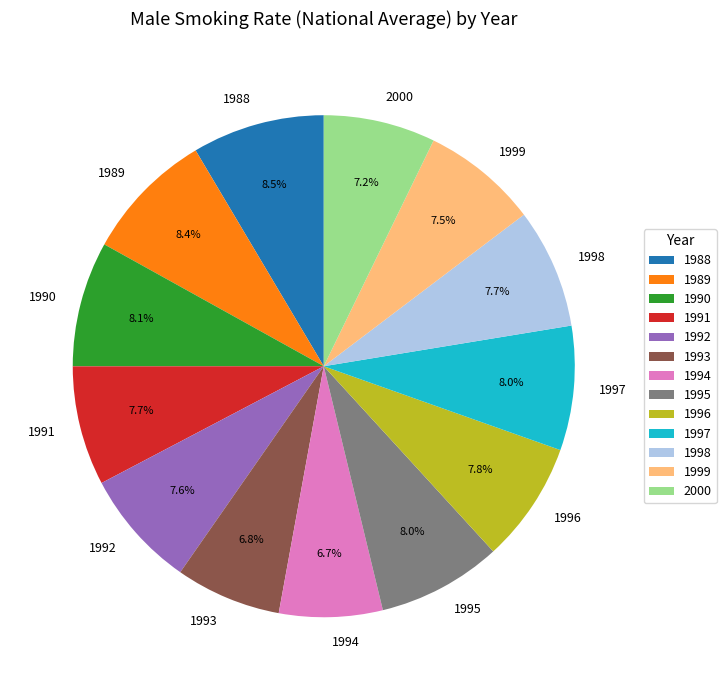

Is the sum of 1999 and 1995 greater than half?

No